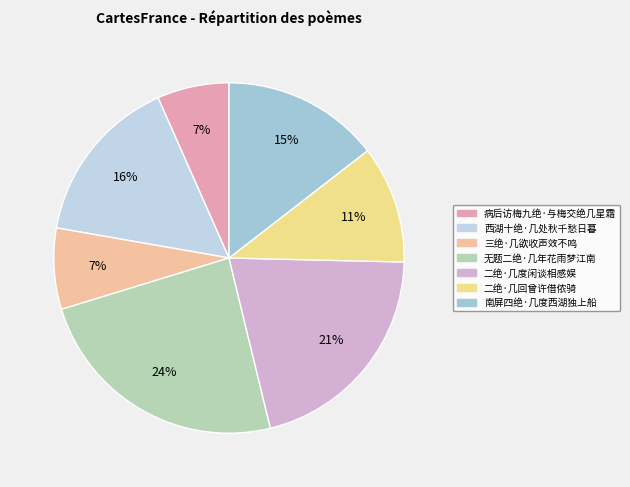

How many segments does this pie chart have?

7